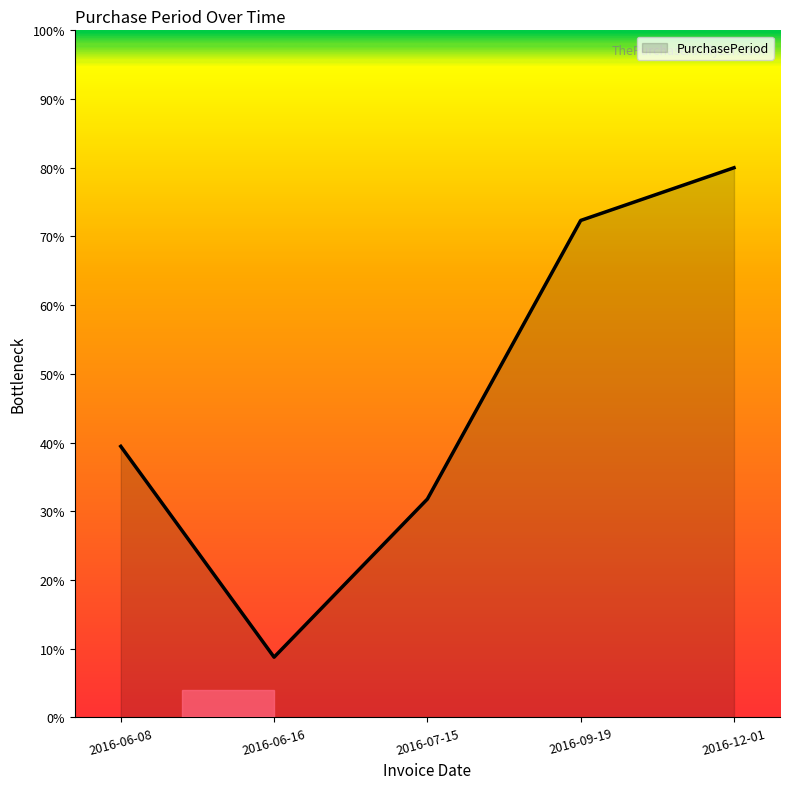

Does the chart have visible grid lines?

No